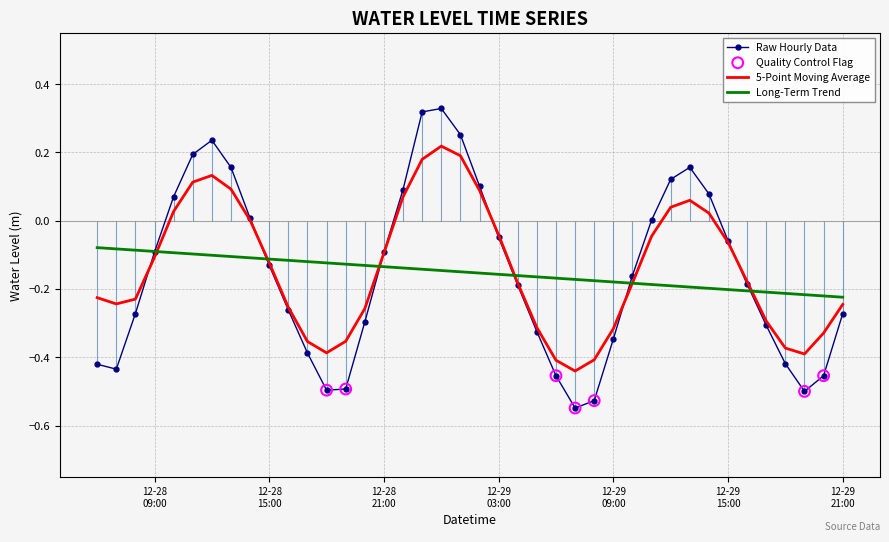

Between 2022-12-29 20:00:00 and 2022-12-28 13:00:00, which is larger?

2022-12-28 13:00:00